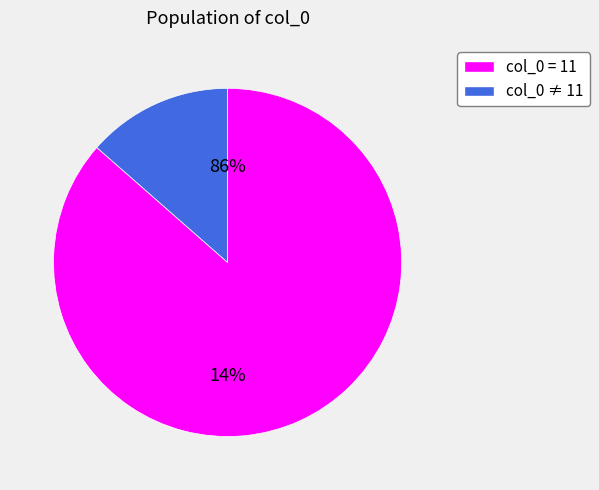

Does 0 account for over 50% of the chart?

No